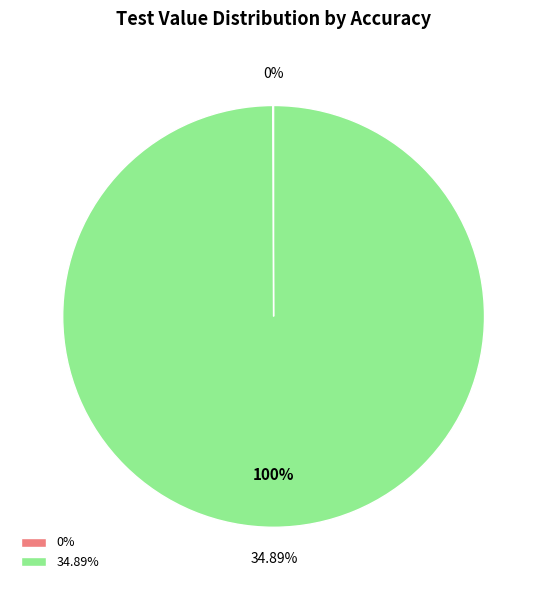

To the nearest percent, what is the difference between the 0% and 34.89% slice percentages?

100%